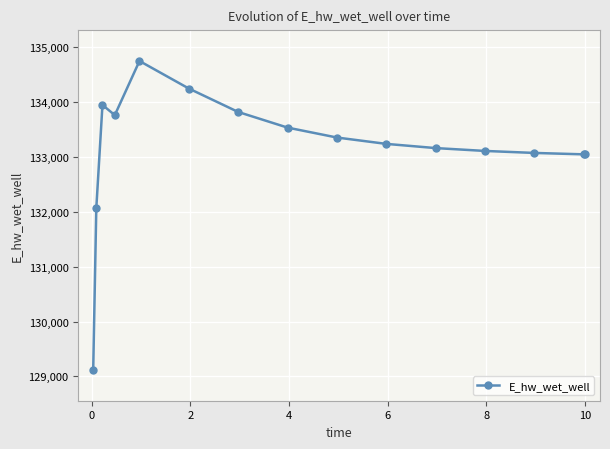

What is the difference between the maximum and minimum values?

5629.9